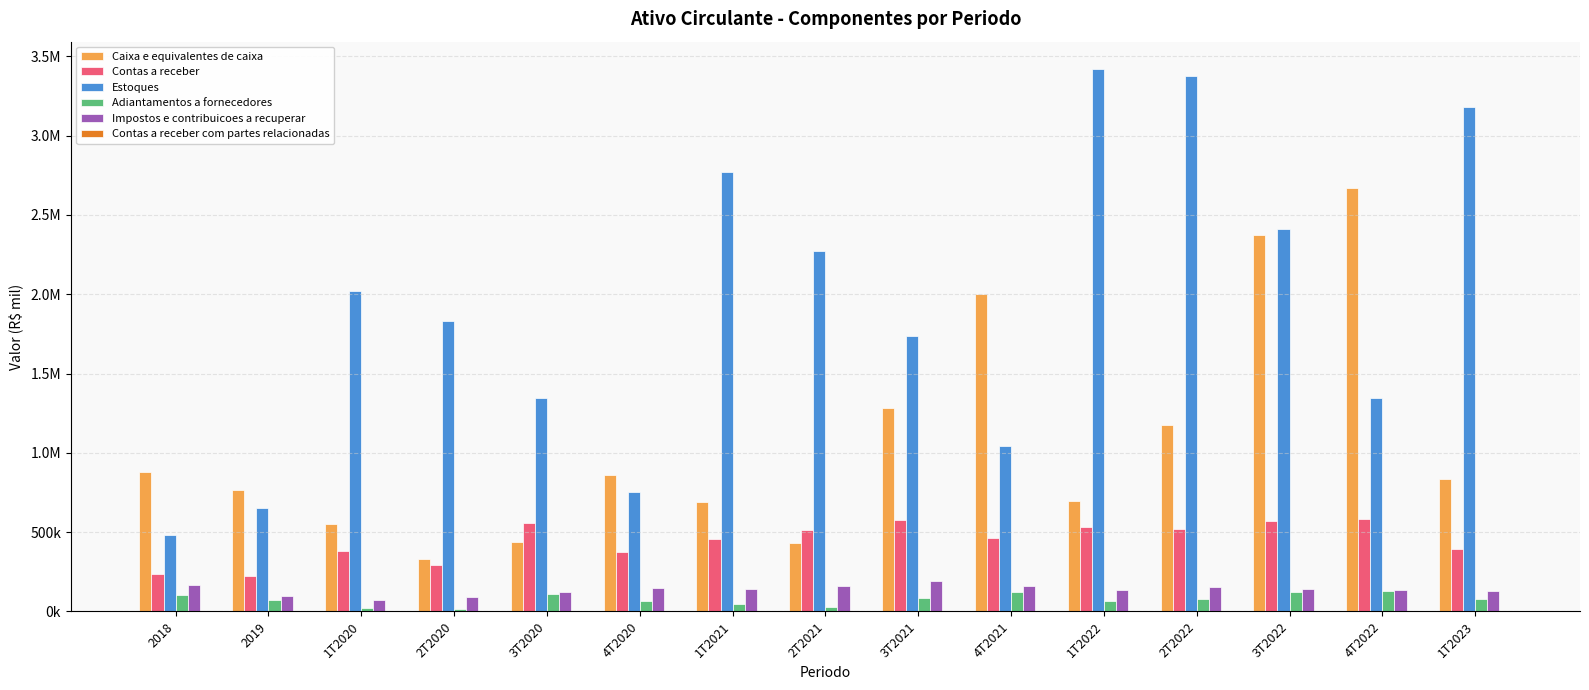

What is the average value of the Contas a receber com partes relacionadas series?

2701